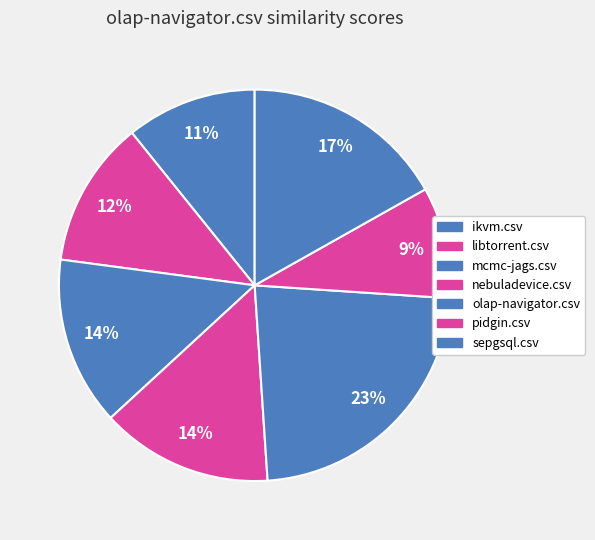

How many slices are in this pie chart?

7